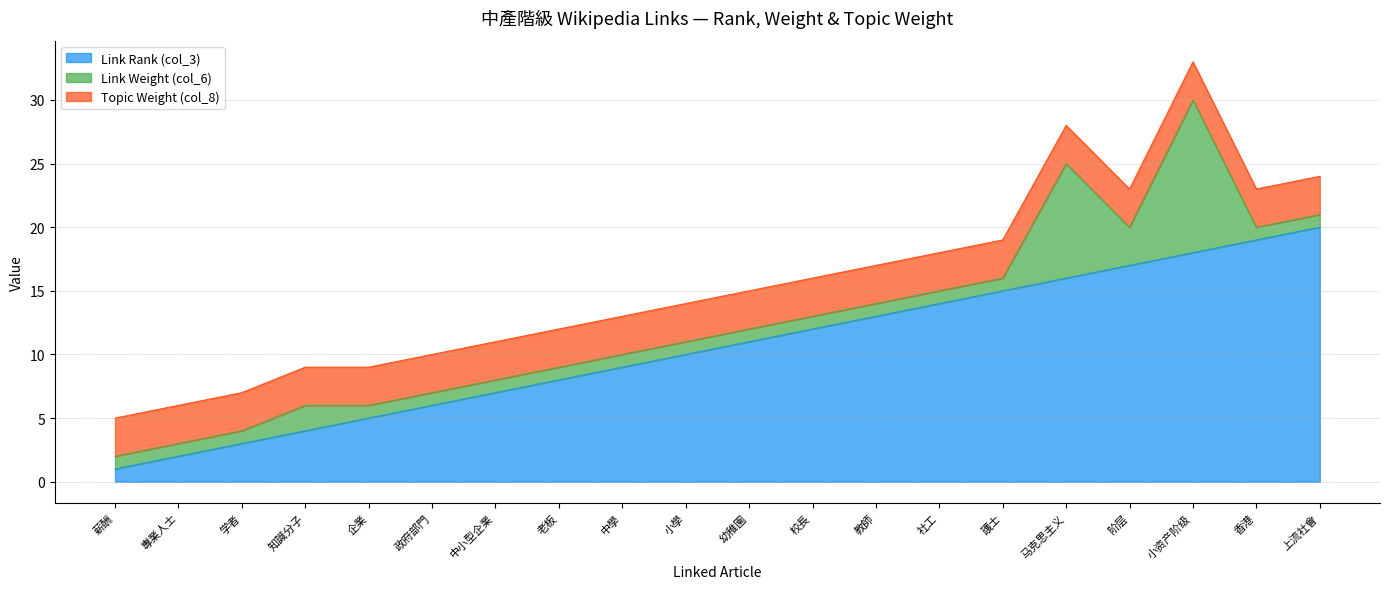

What is the label of the 3rd point from the right?

小资产阶级